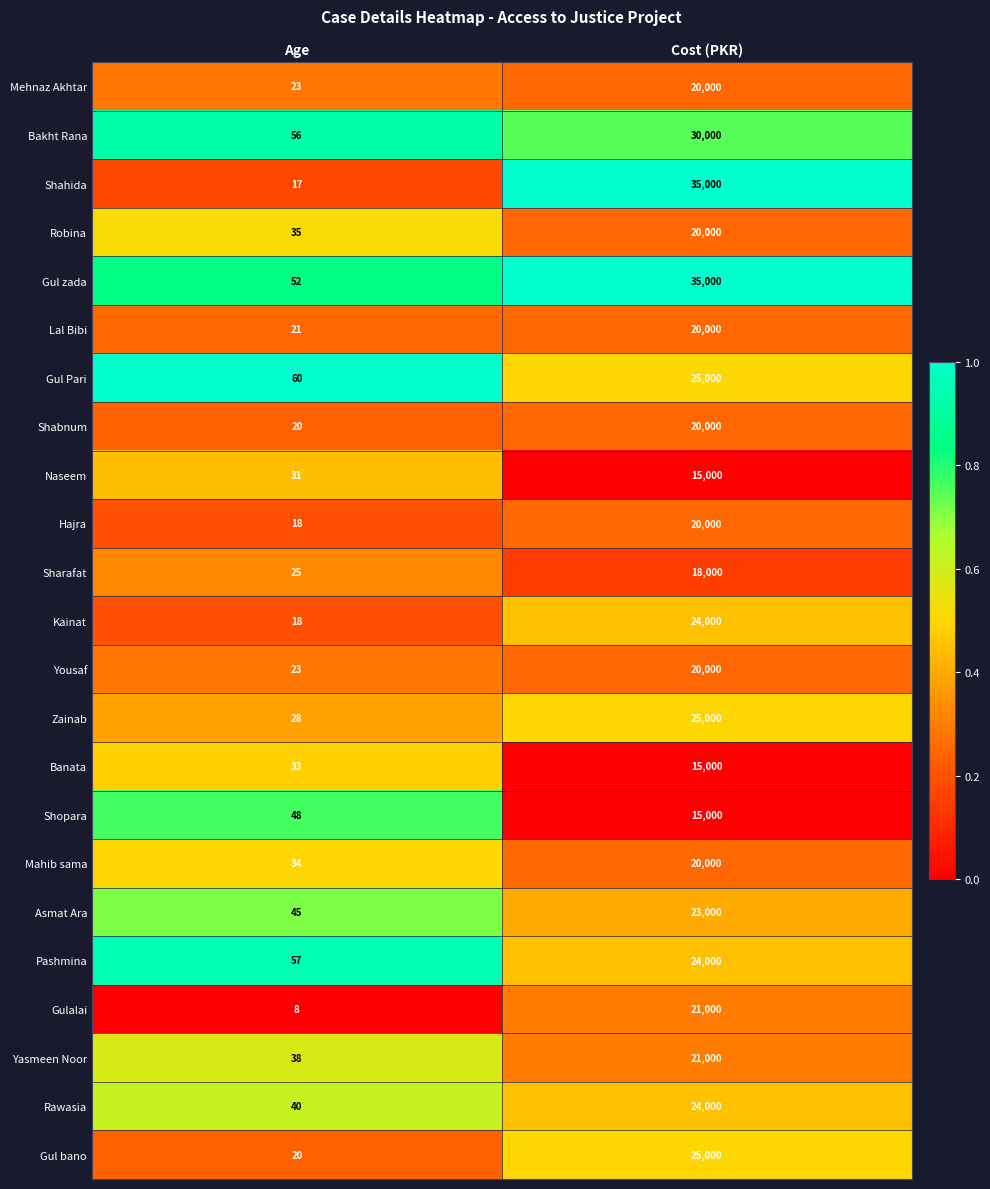

What is the spread (max minus min) of values at Cost (PKR)?

20000